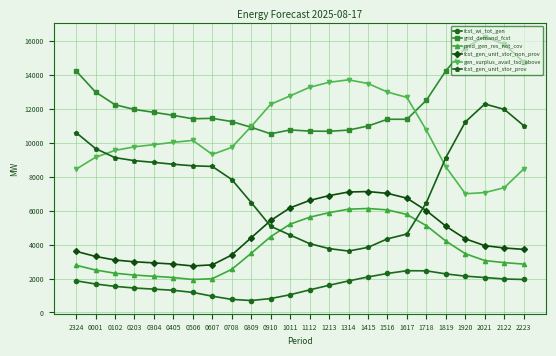

What is the value of the fcst_wi_tot_gen point at the 8th from the left?

958